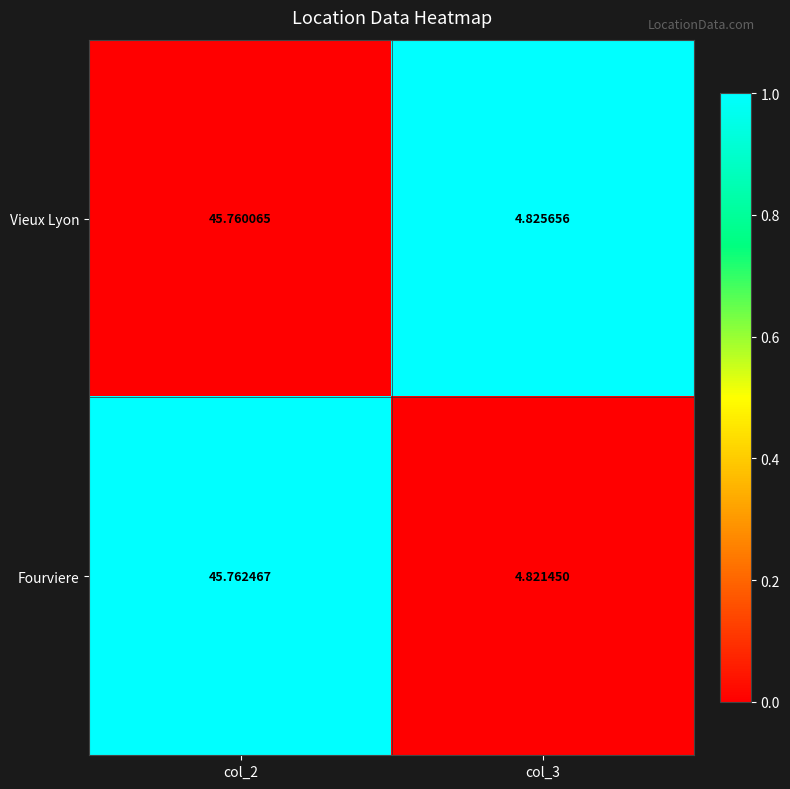

Which series changed the most between col_2 and col_3?

Fourviere